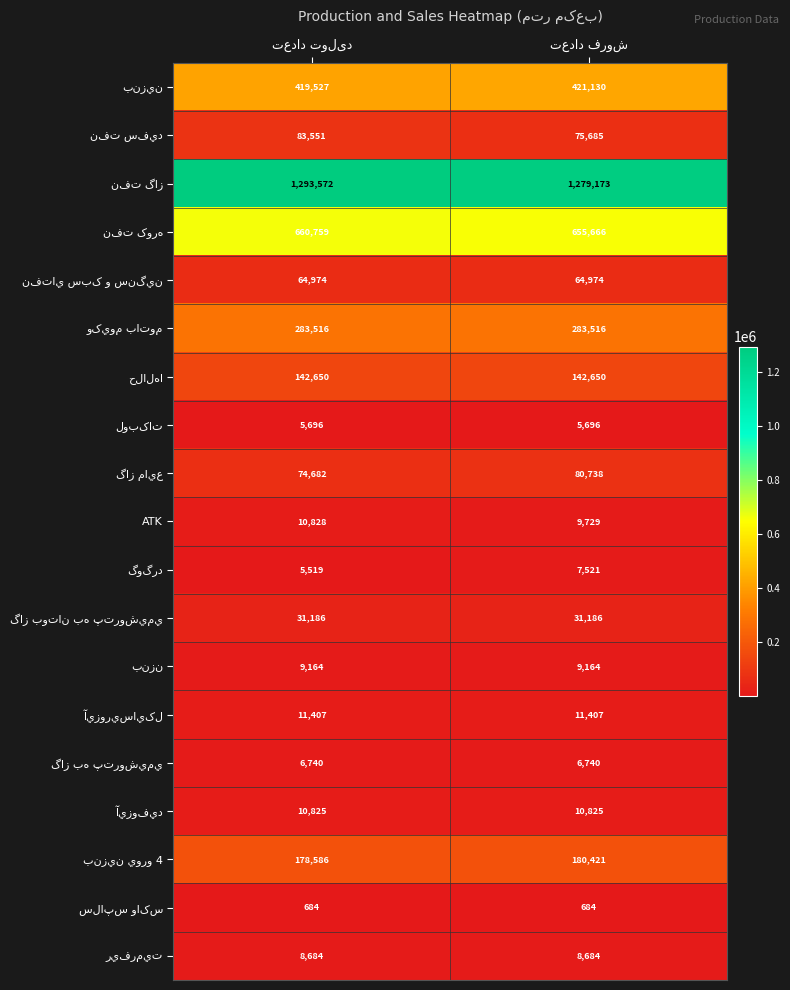

At which label is گاز مايع closest to 77710?

تعداد تولید